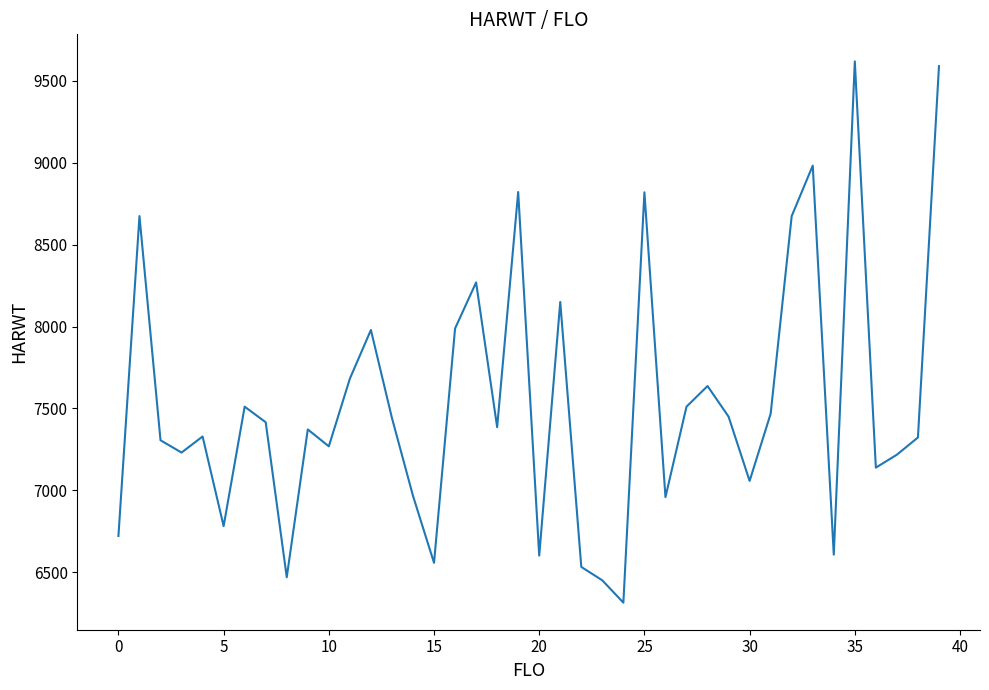

What is the greatest value displayed?

9618